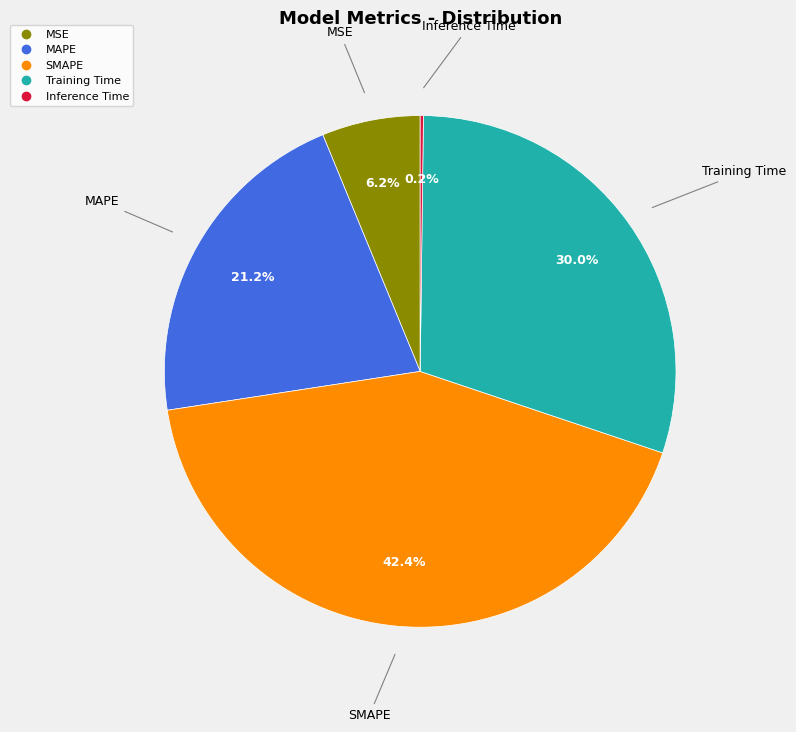

To the nearest percent, what percentage of the pie is SMAPE?

42%